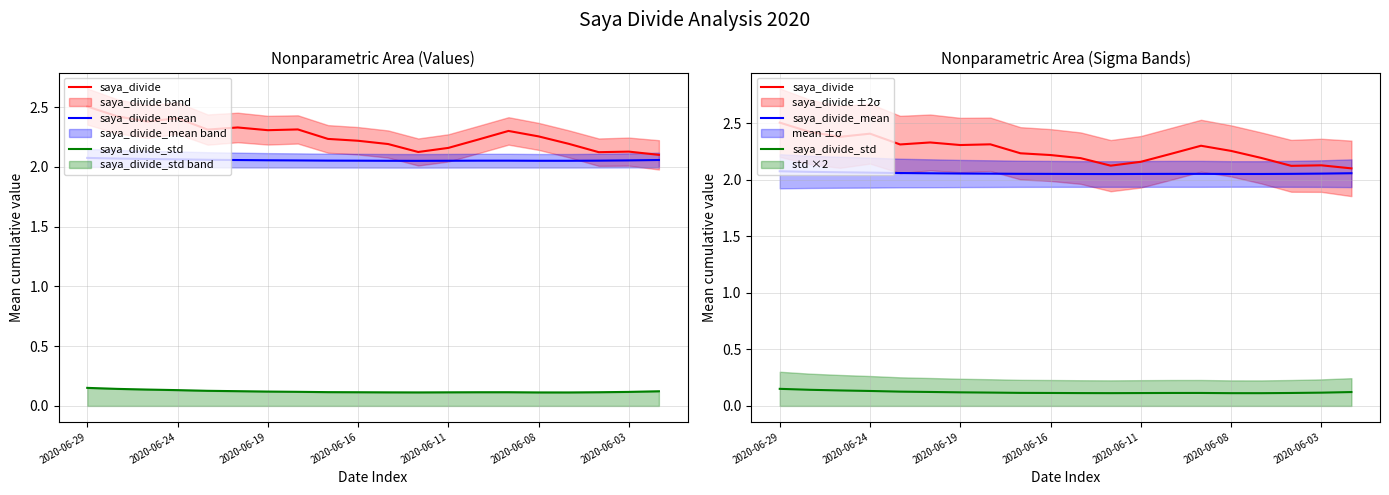

What are all the series names shown in the legend?

saya_divide, saya_divide_mean, saya_divide_std